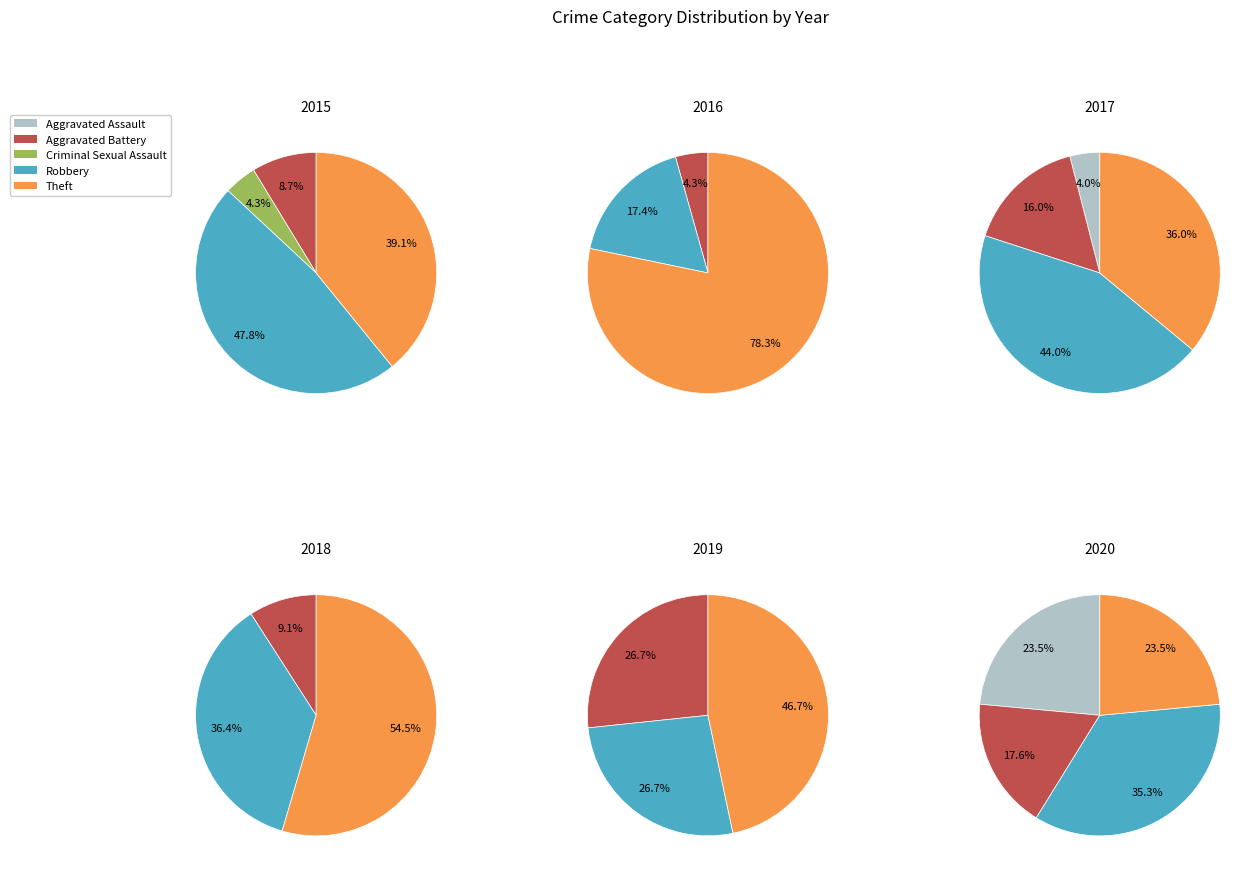

Is it true that Robbery is 27% of the pie?

False